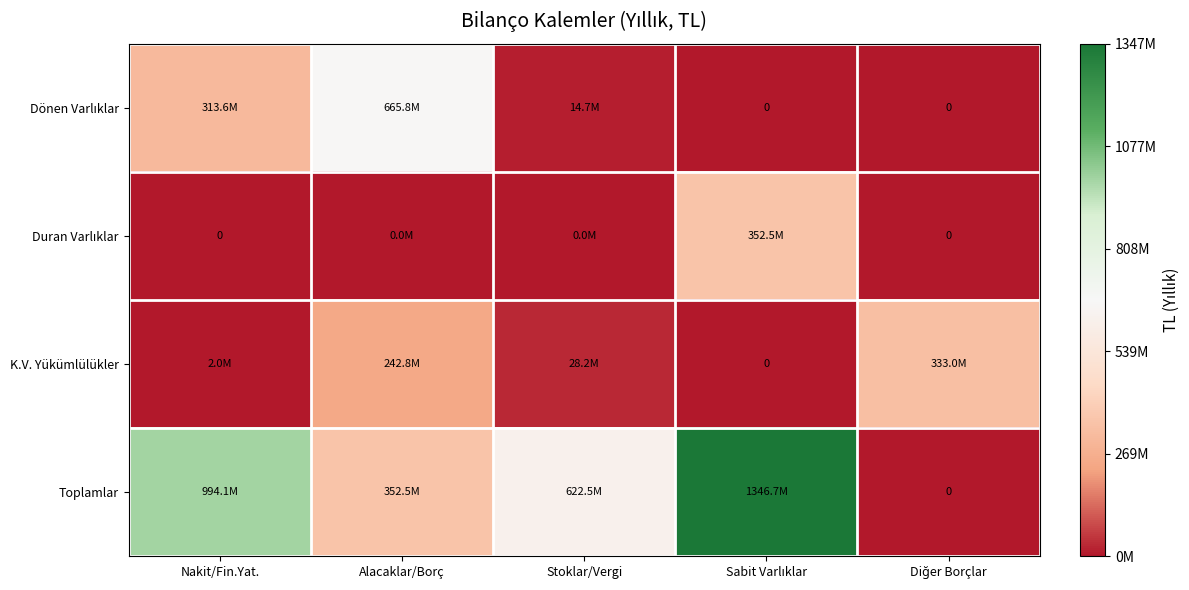

Between Alacaklar/Borç and Sabit Varlıklar, which series saw the biggest shift?

Toplamlar